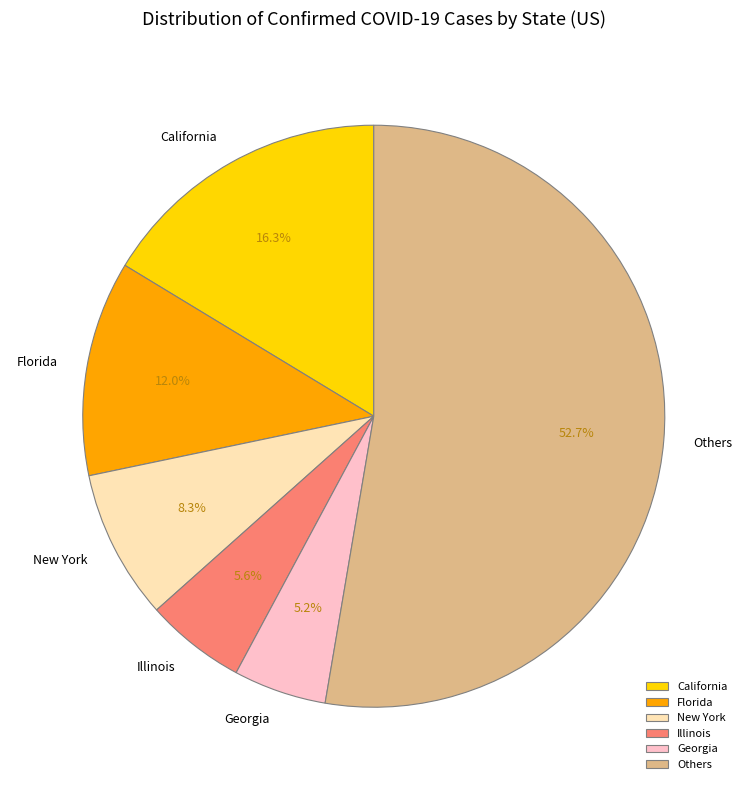

Is the sum of Others and California greater than half?

Yes